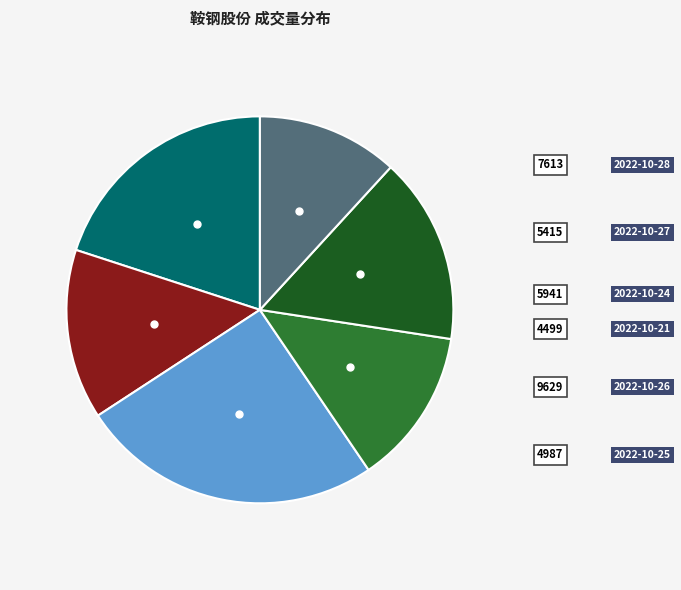

Is there any slice that represents more than half of the pie?

No